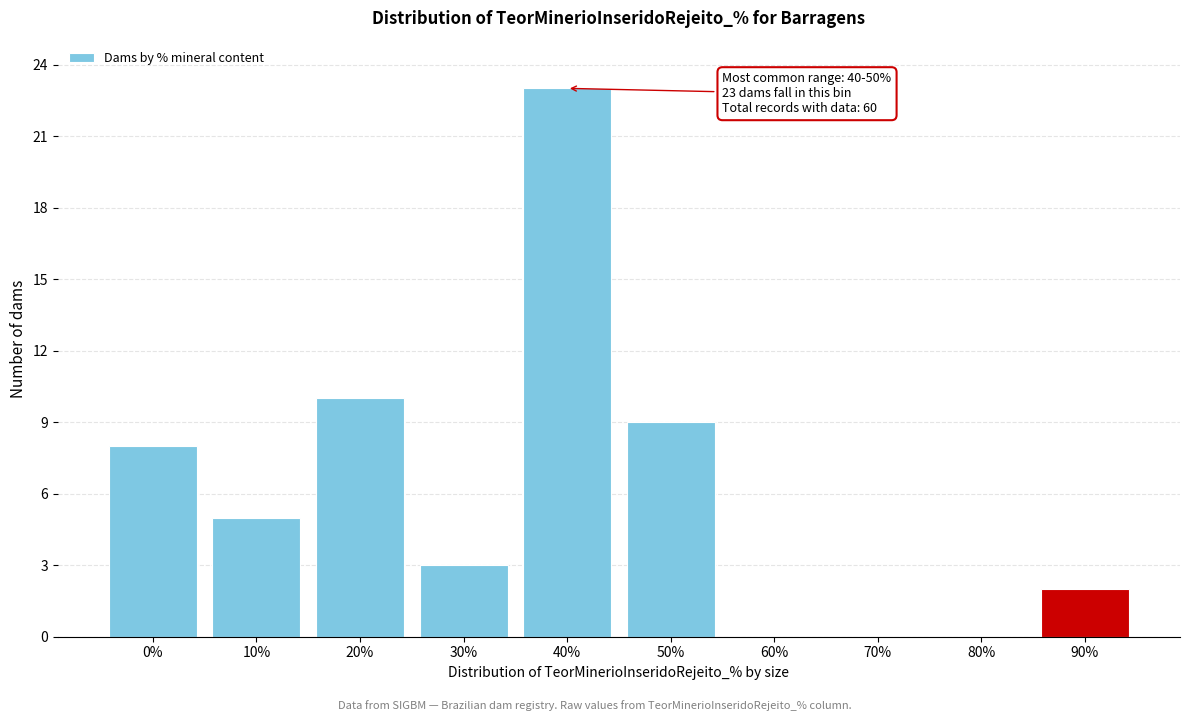

Reading right to left, transcribe all the data shown in this chart.

90%=2	80%=0	70%=0	60%=0	50%=9	40%=23	30%=3	20%=10	10%=5	0%=8